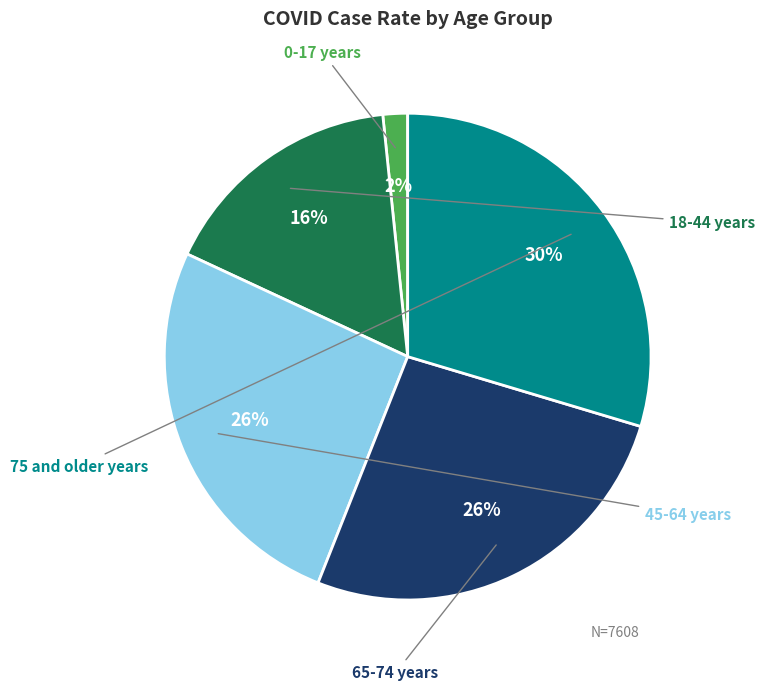

Is there any slice that represents more than half of the pie?

No